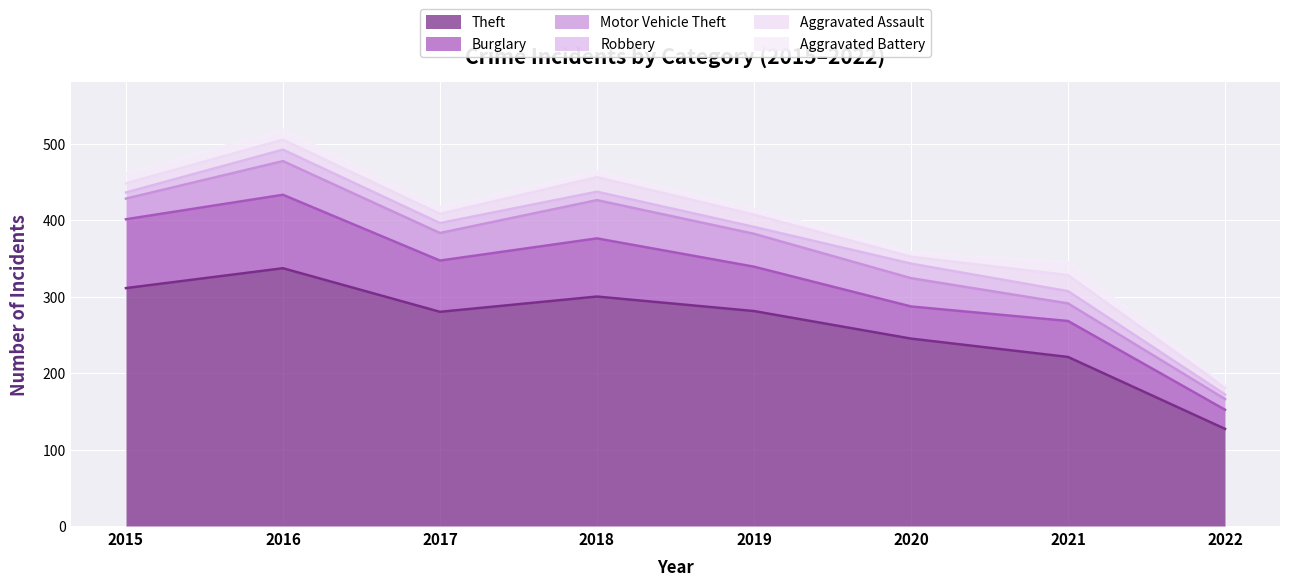

Which series changed the most between 2017 and 2020?

Theft